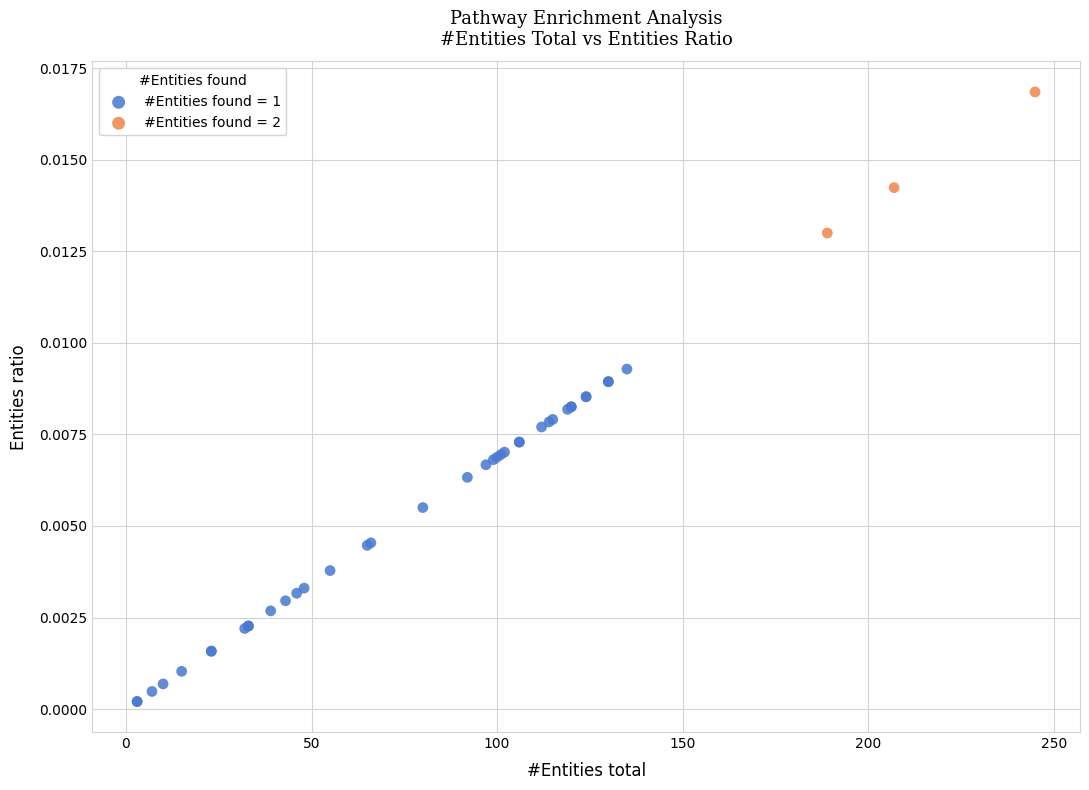

Which series contains the lowest Y value?

#Entities found = 1